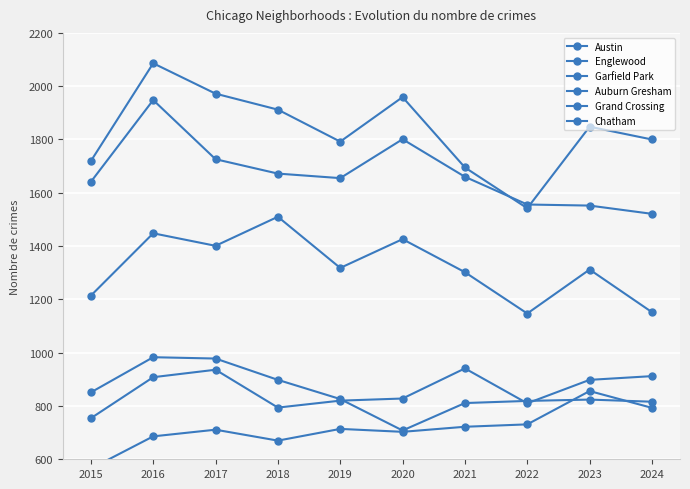

What is the value of the Chatham point at the 9th from the left?

856